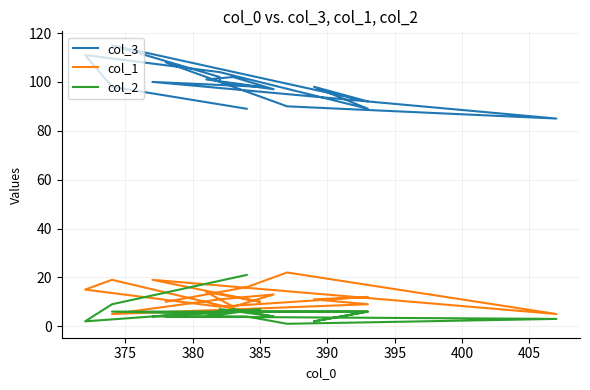

How many times do col_2 and col_1 cross each other?

3